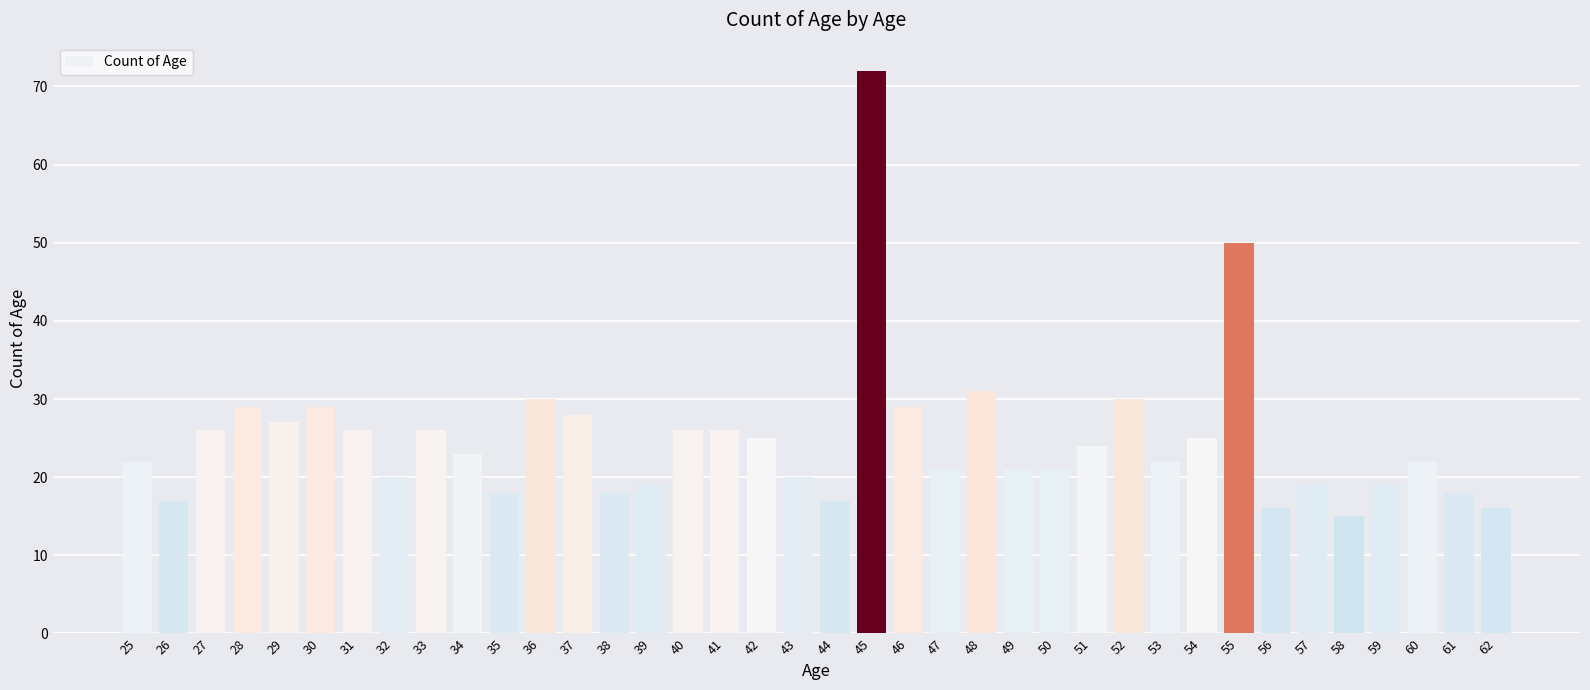

Reading left to right, extract all data points from this chart.

25=22	26=17	27=26	28=29	29=27	30=29	31=26	32=20	33=26	34=23	35=18	36=30	37=28	38=18	39=19	40=26	41=26	42=25	43=20	44=17	45=72	46=29	47=21	48=31	49=21	50=21	51=24	52=30	53=22	54=25	55=50	56=16	57=19	58=15	59=19	60=22	61=18	62=16